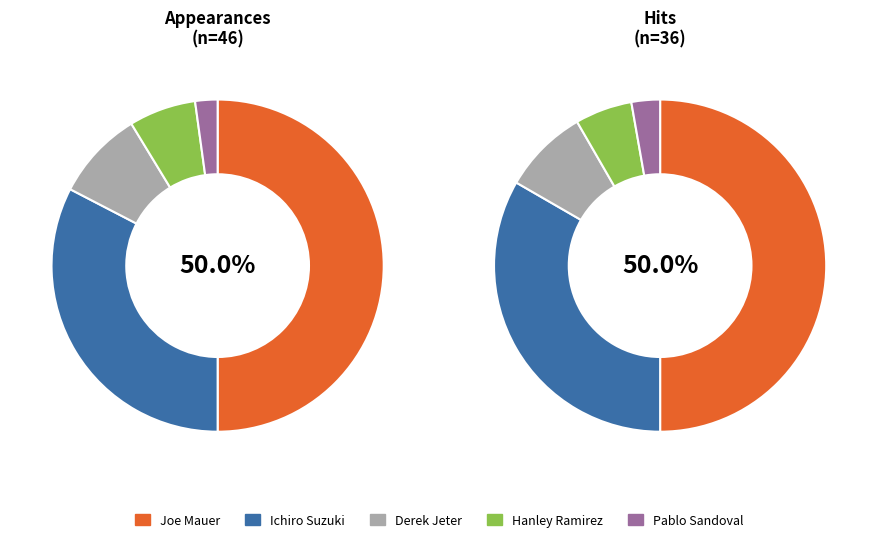

Which has a higher value, Joe Mauer or Ichiro Suzuki?

Joe Mauer